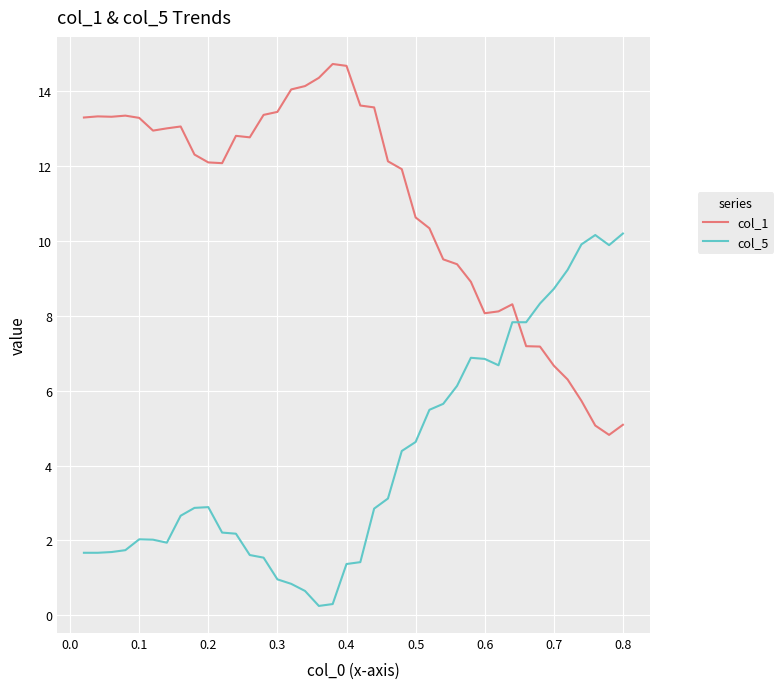

True or false: col_5 and col_1 intersect in this chart.

True